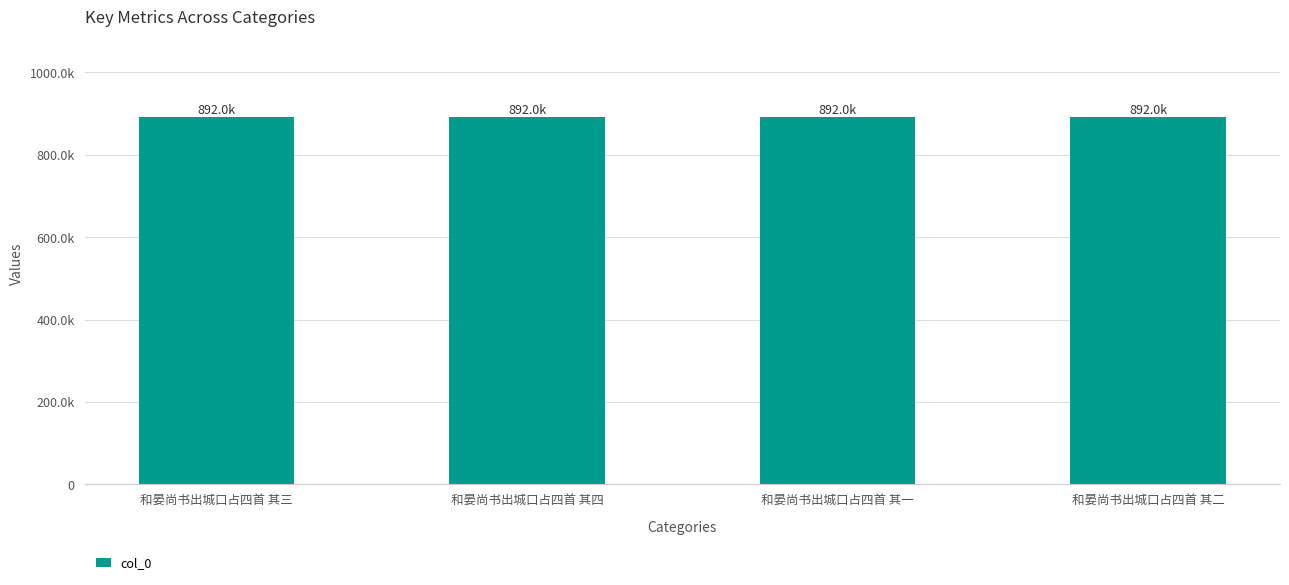

What is the change in value from 和晏尚书出城口占四首 其四 to 和晏尚书出城口占四首 其二?

+2